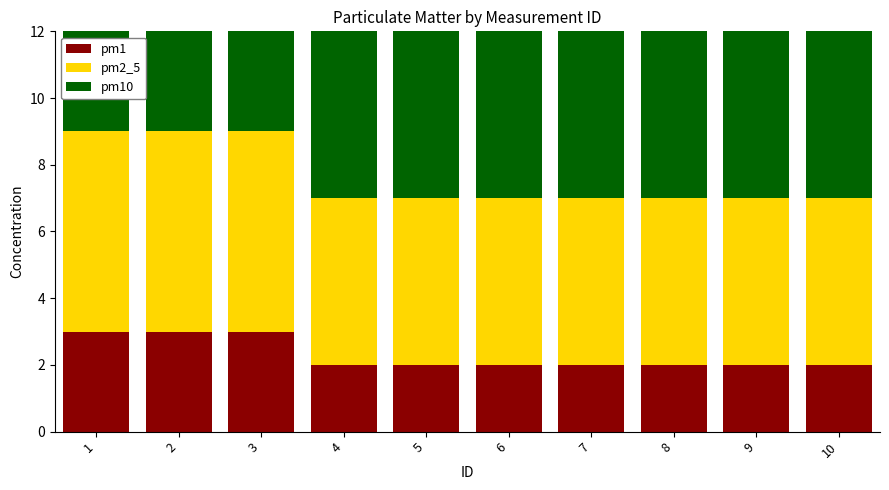

The pm2_5 series shows 9 at 5. True or false?

False